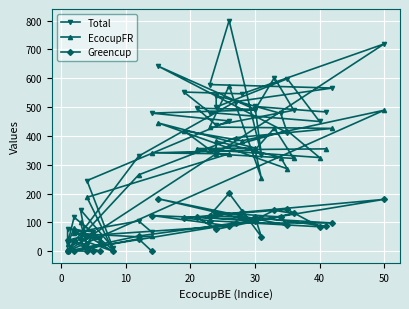

In Greencup, how many points are lower than both neighbors (excluding endpoints)?

12